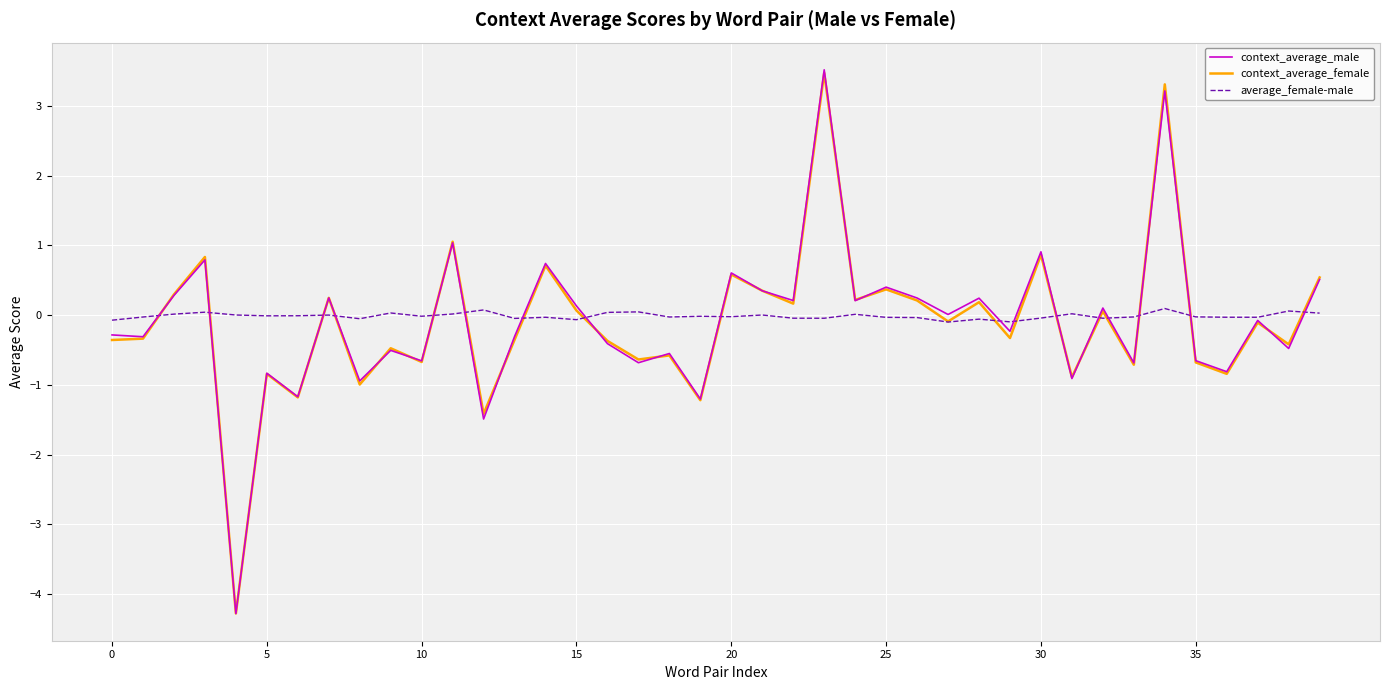

What is the maximum value shown in the chart?

3.5